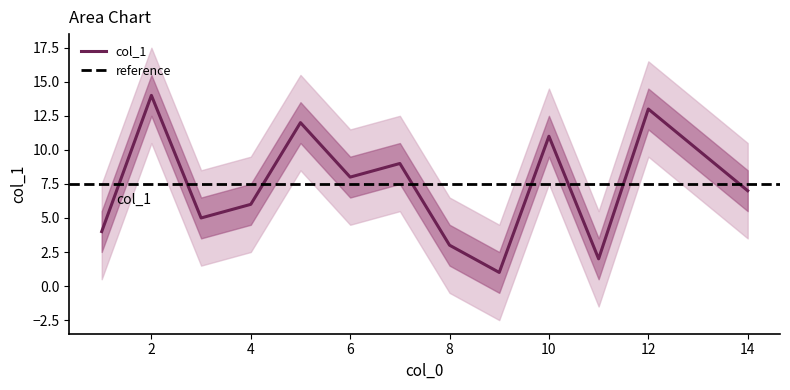

Approximately how many times larger is the value at 14 compared to 10?

0.6